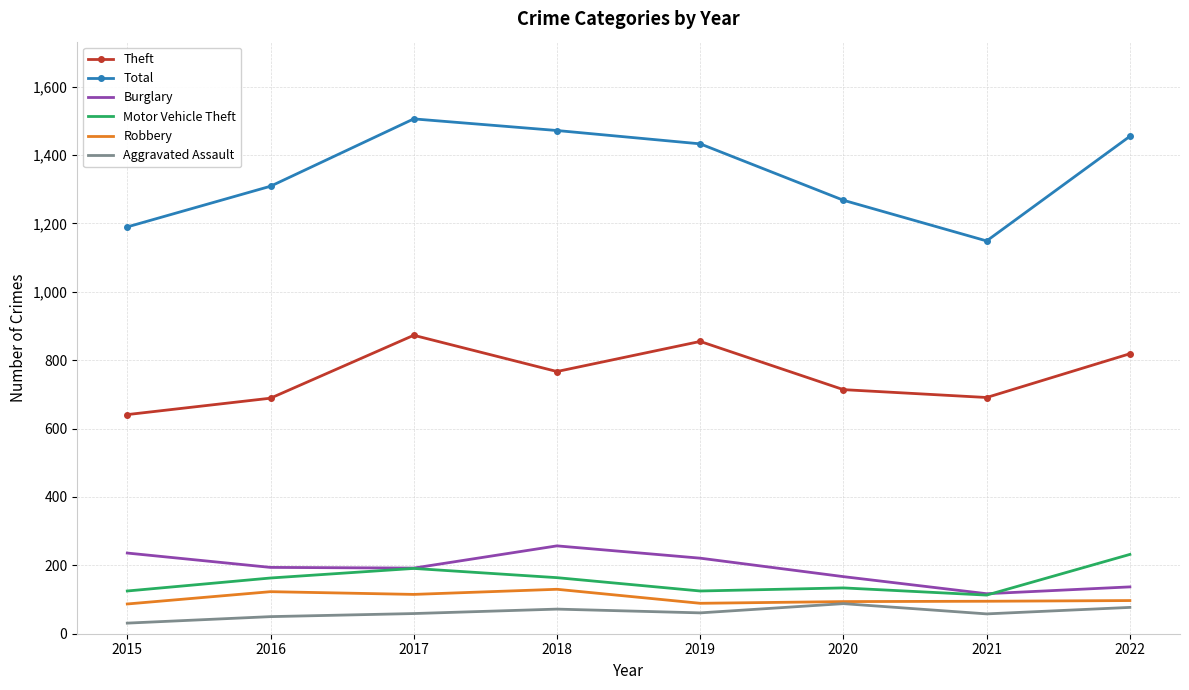

Is the value of Theft at 2021 greater than the value of Aggravated Assault at 2019?

Yes